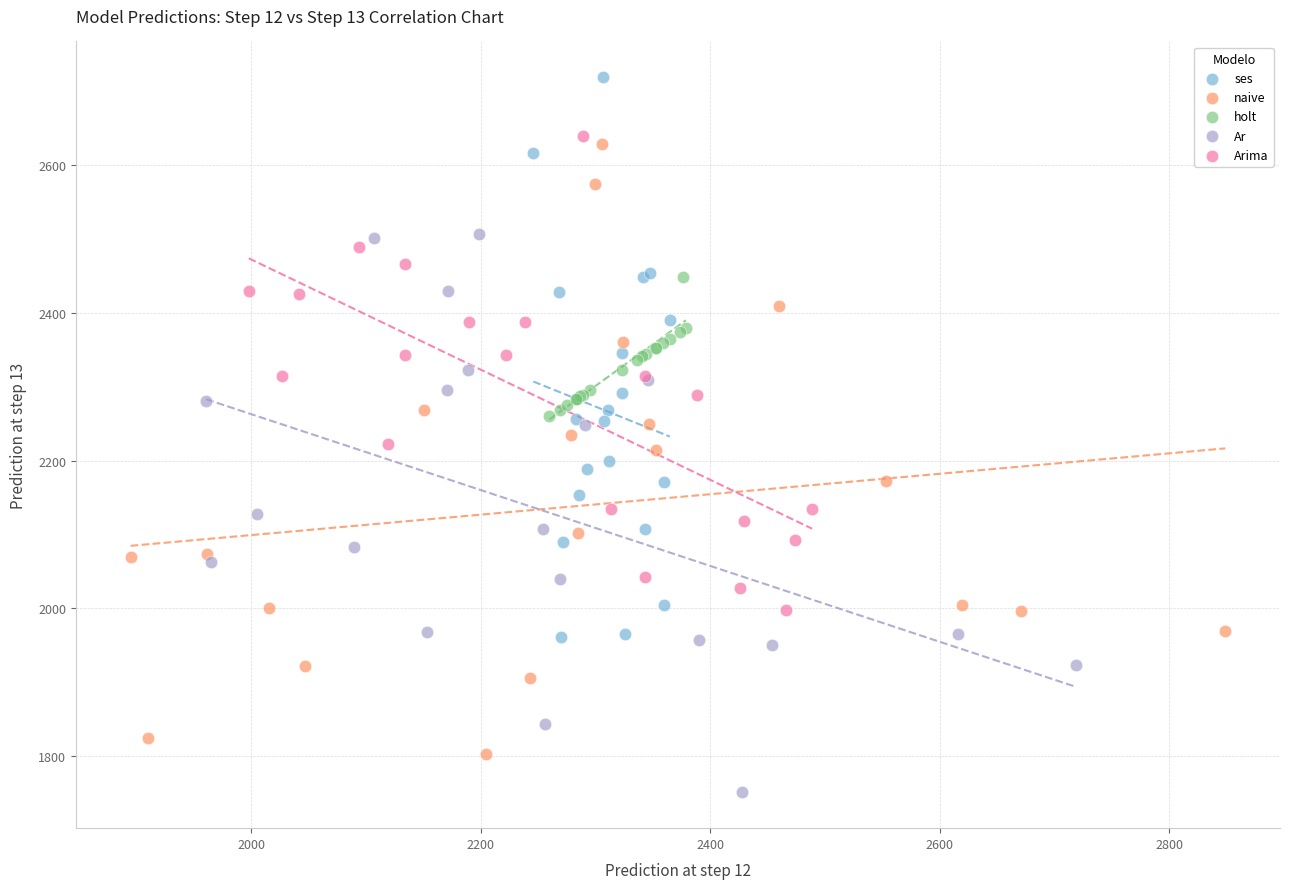

Which series contains the highest Y value?

ses